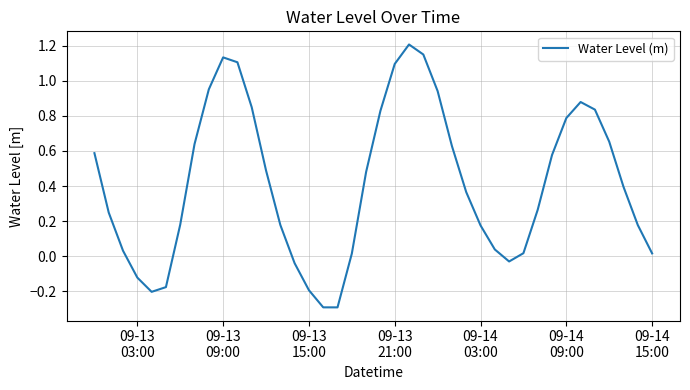

What is the minimum value shown in the chart?

-0.3